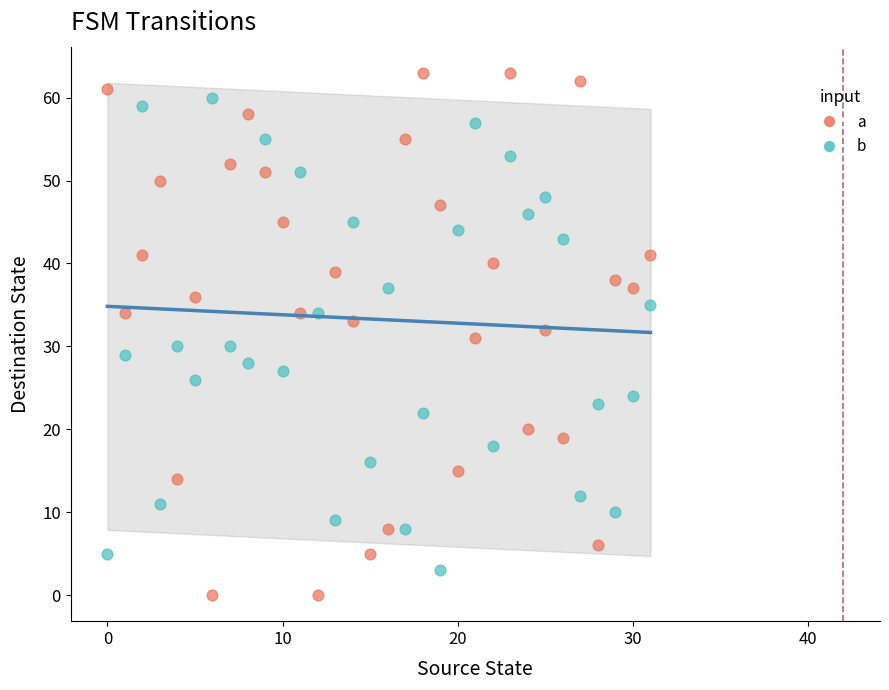

Which series contains the highest Y value?

a